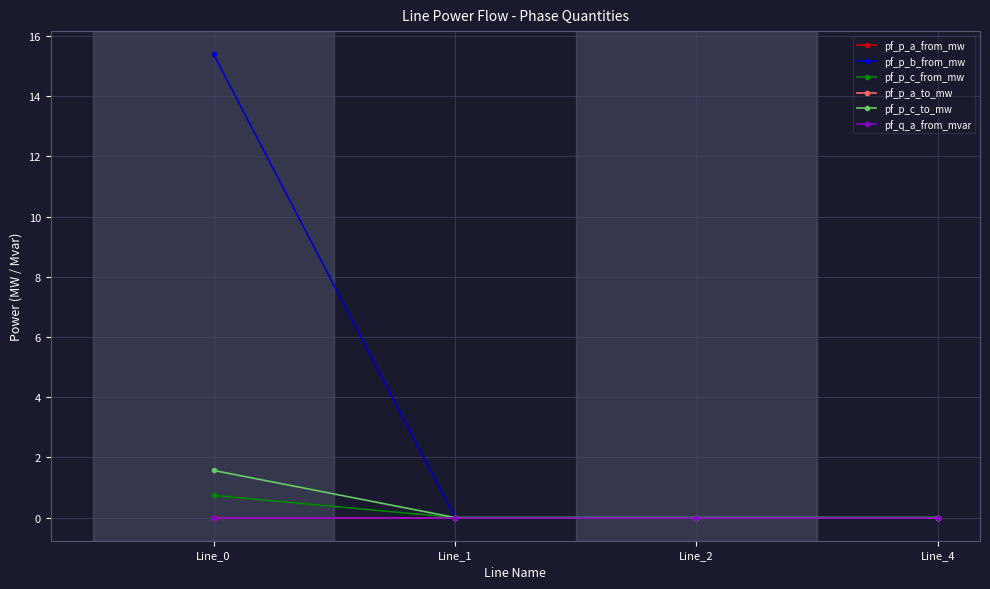

Which category has the lowest value in the pf_p_c_to_mw series?

Line_2